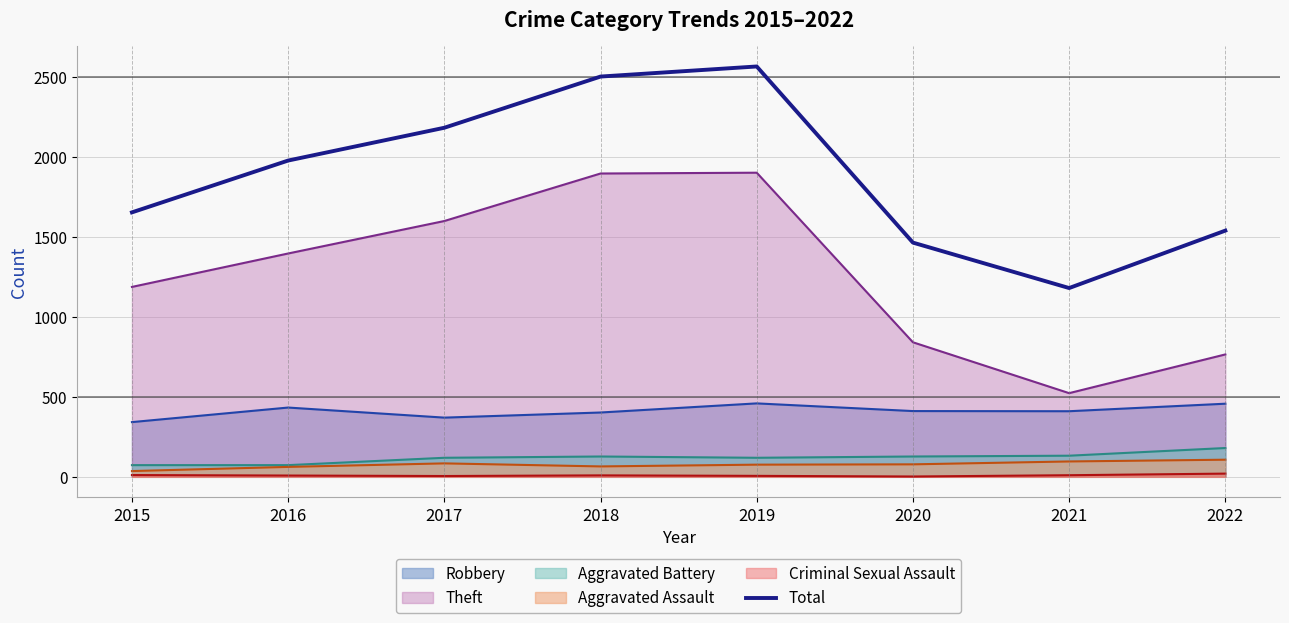

The chart shows a value of 2175 at 2015. True or false?

False